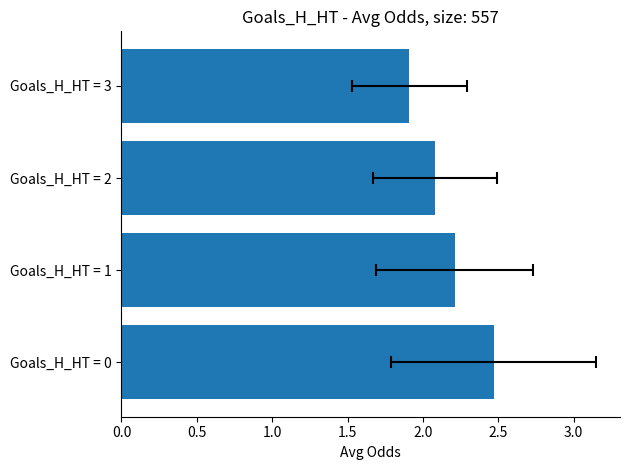

True or false: the data shows 2.2 at Goals_H_HT = 1.

True